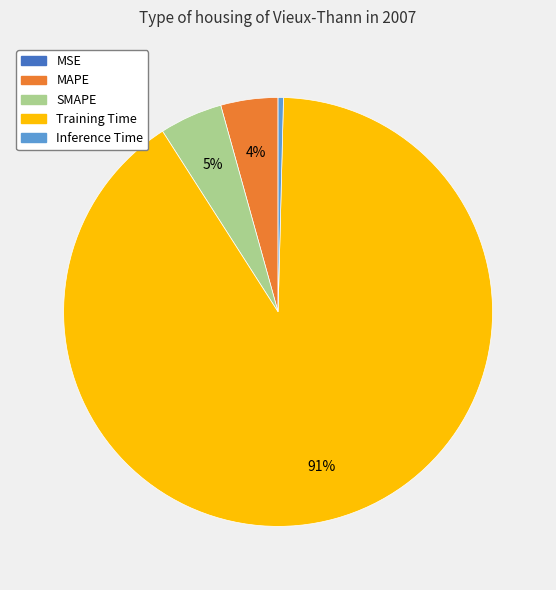

True or false: SMAPE accounts for 5% of the total.

True